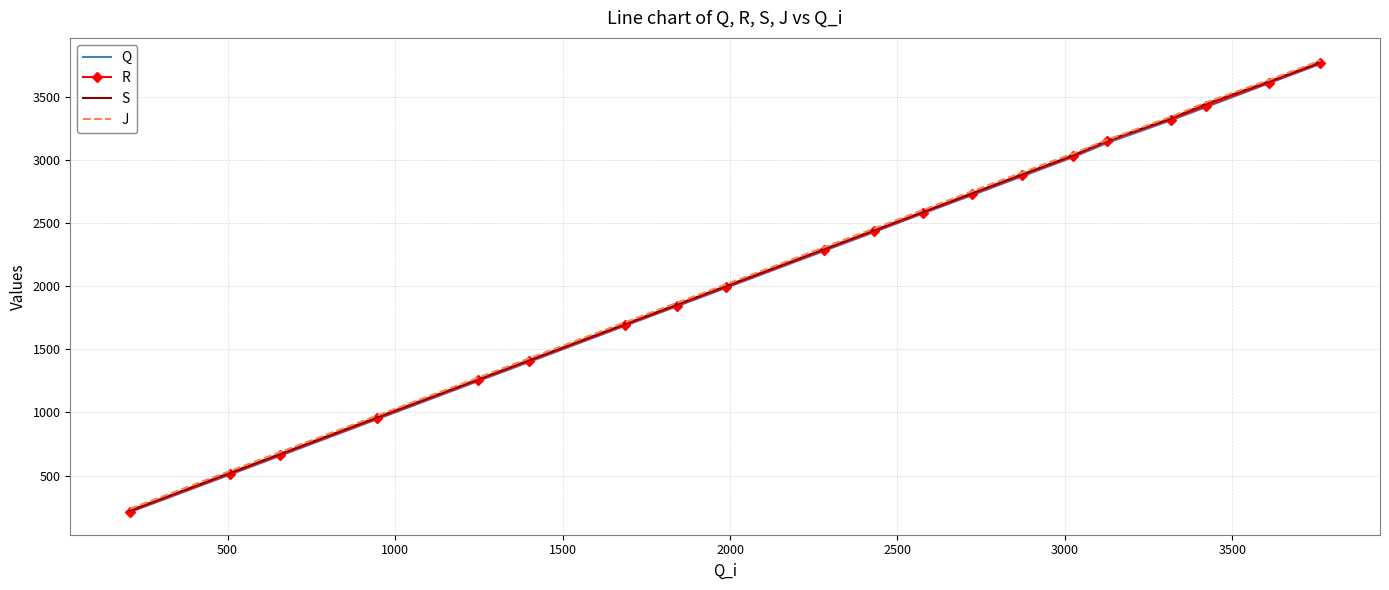

What is the maximum value shown in the chart?

3791